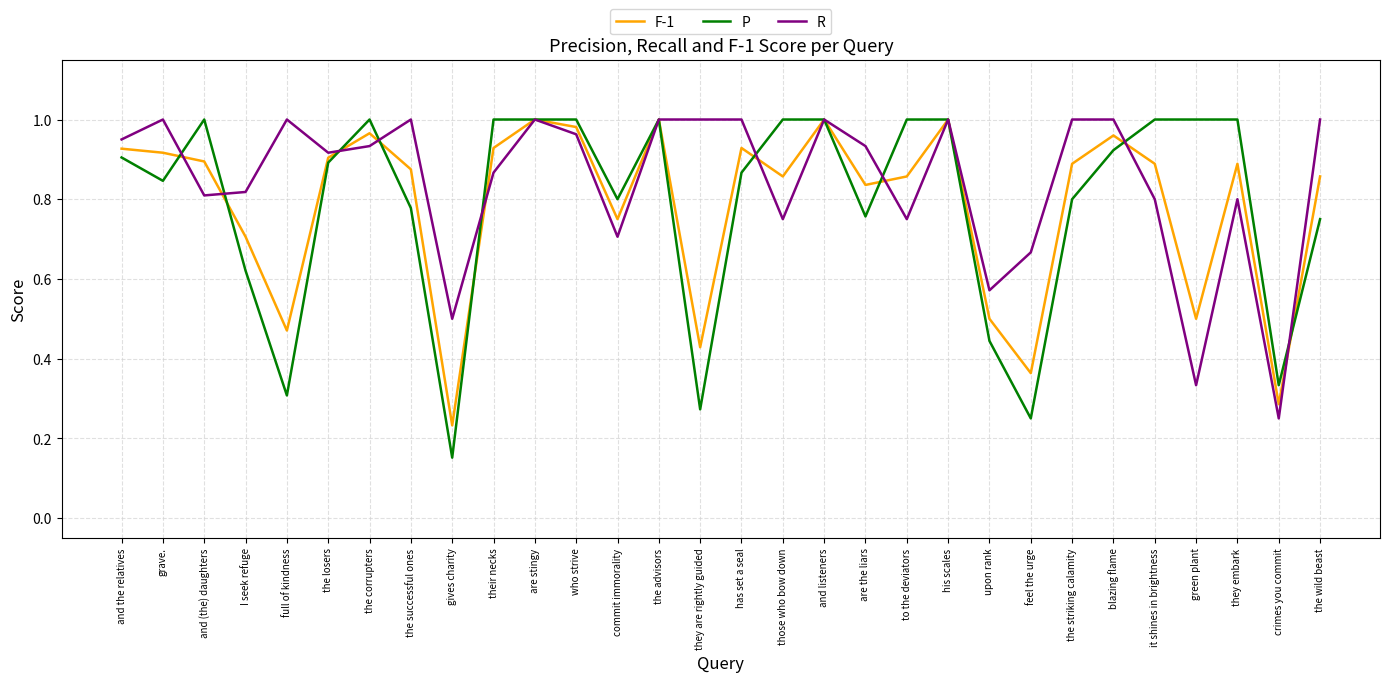

Rank the series at their necks from highest to lowest value.

P, F-1, R